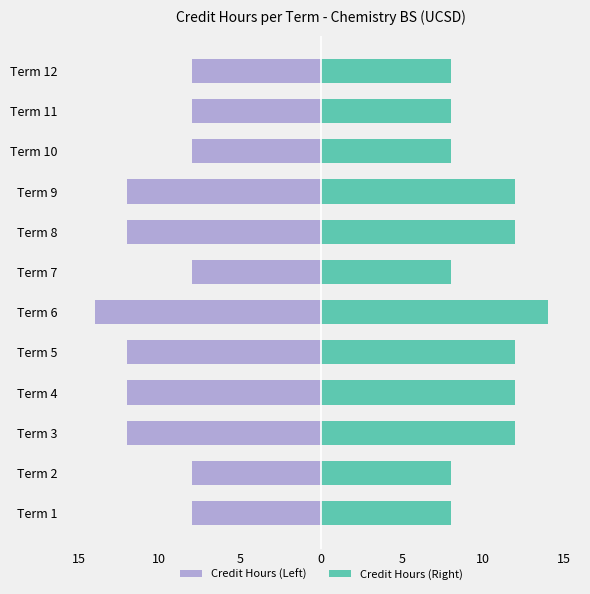

True or false: Credit Hours (Left) has a value of -4 at Term 4.

False